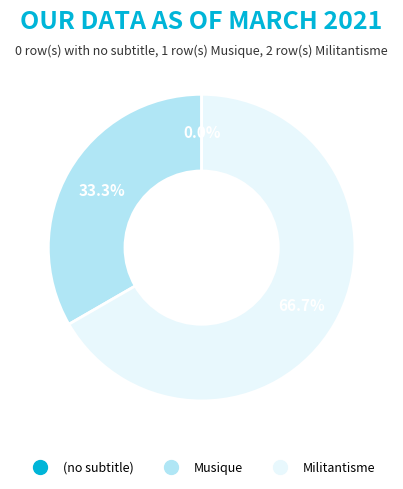

True or false: (no subtitle) accounts for 1% of the total.

False